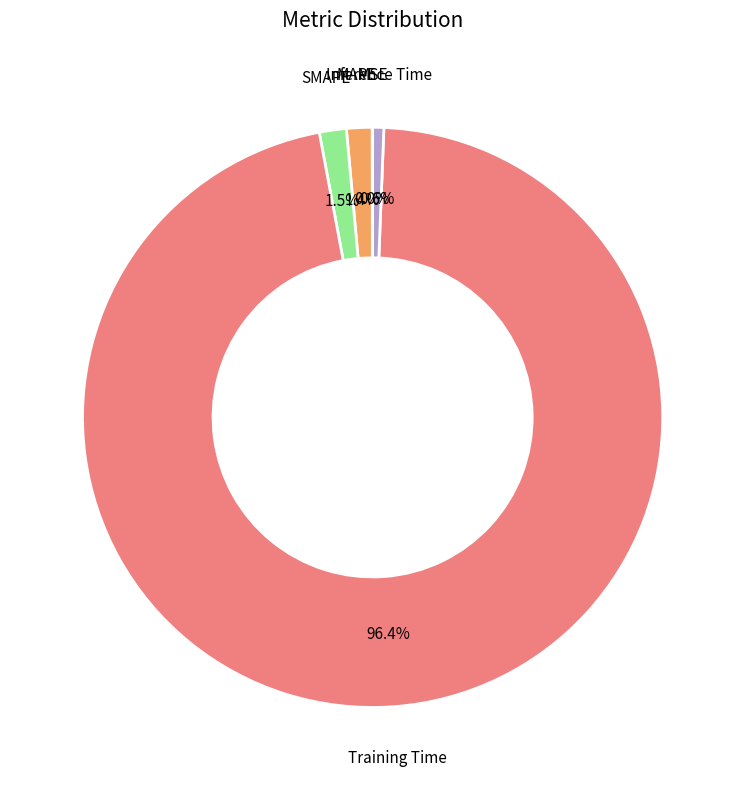

Which has a higher value, Inference Time or MAPE?

MAPE